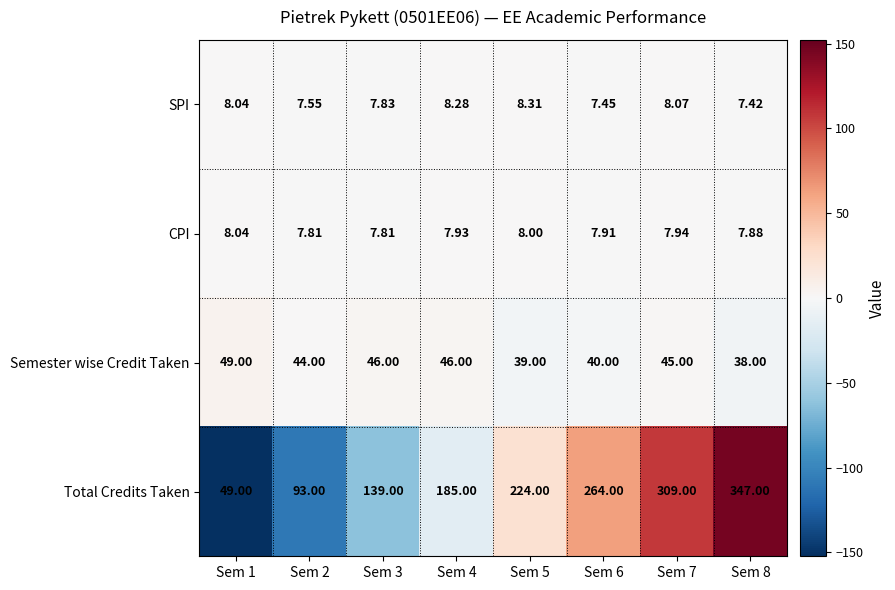

At Sem 3, list the series in order from largest to smallest.

Total Credits Taken, Semester wise Credit Taken, SPI, CPI